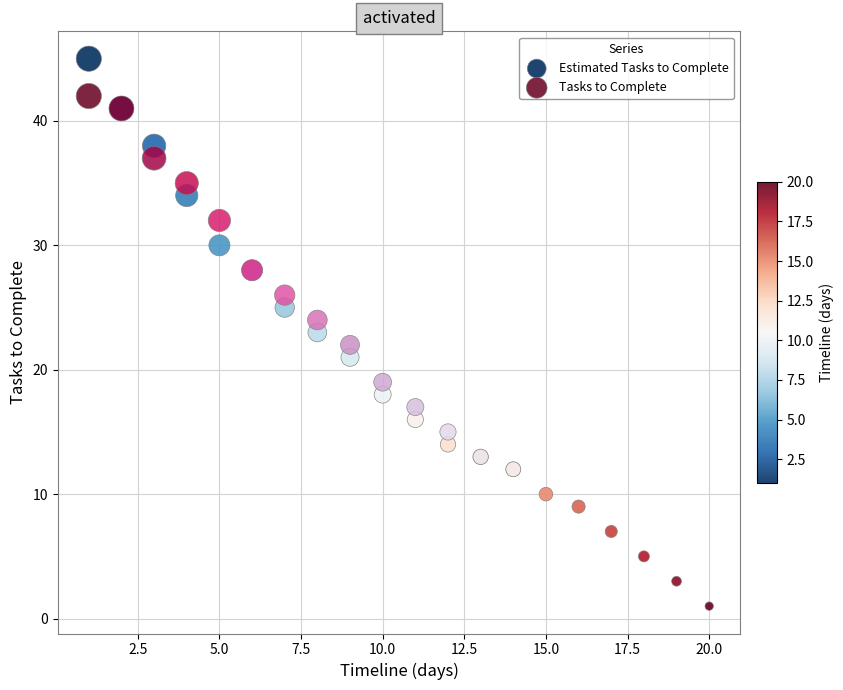

Which series contains the lowest Y value?

Estimated Tasks to Complete